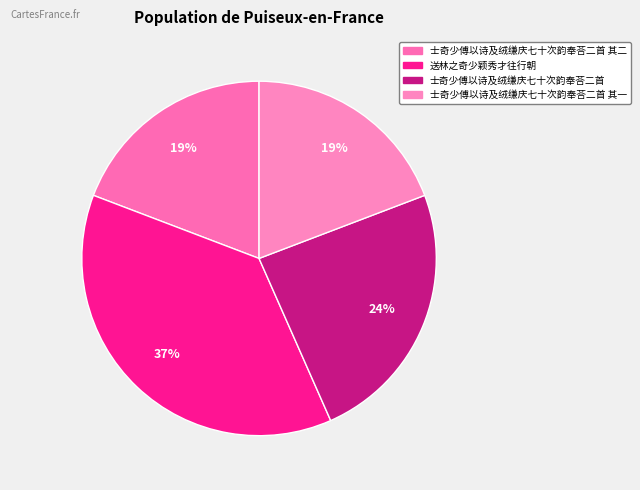

Count the number of slices in the pie.

4